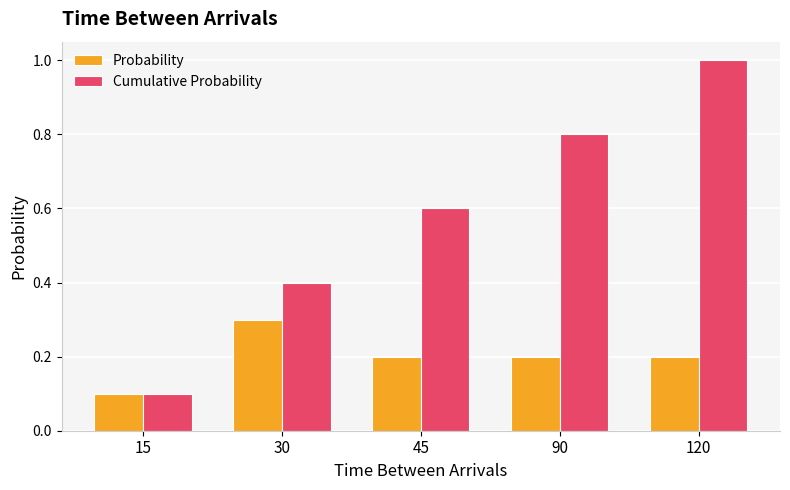

Reading left to right, transcribe all the data shown in this chart.

Probability: 15=0.1	30=0.3	45=0.2	90=0.2	120=0.2
Cumulative Probability: 15=0.1	30=0.4	45=0.6	90=0.8	120=1.0